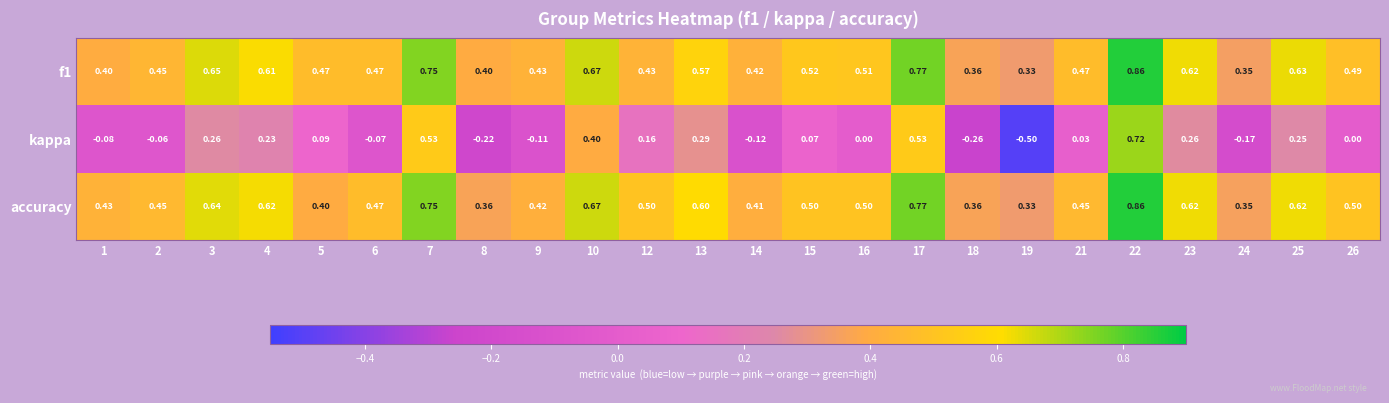

What is the minimum value shown in the chart?

-0.5